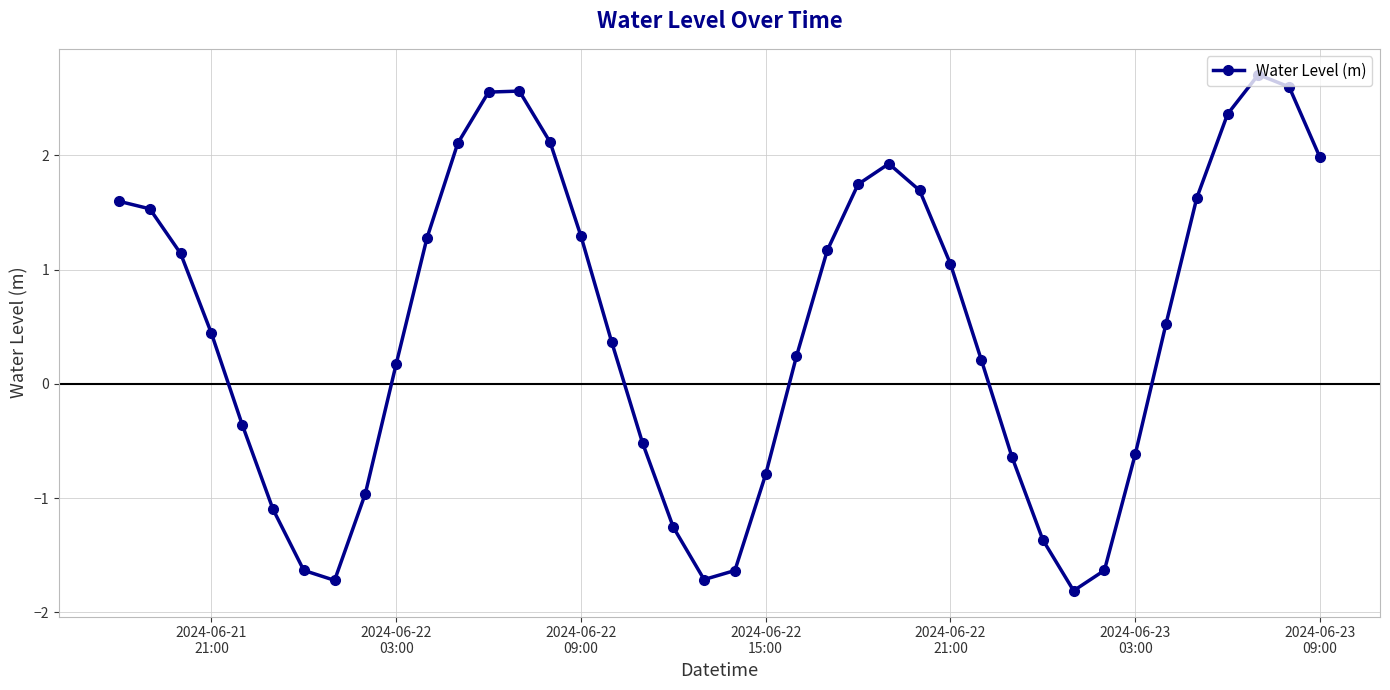

What is the value of the 6th point from the left?

-1.1